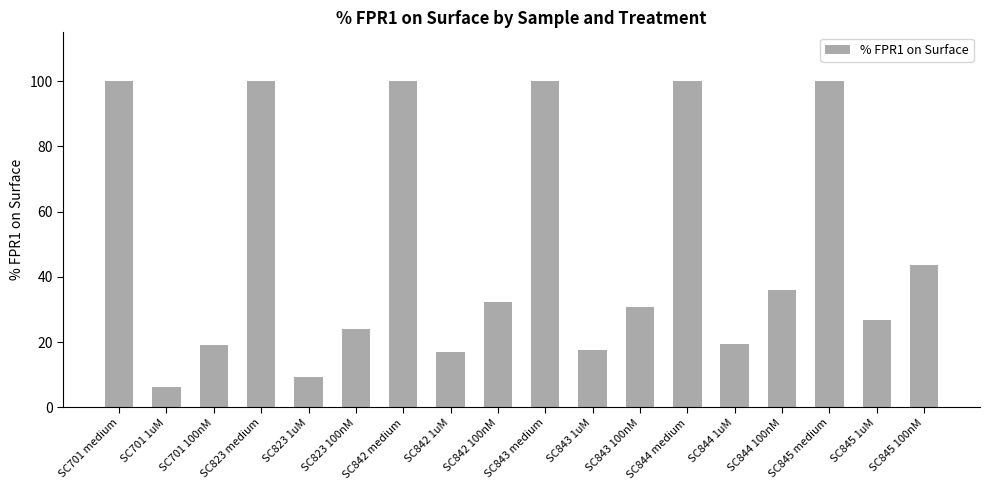

Which label corresponds to the smallest value in the chart?

SC701 1uM